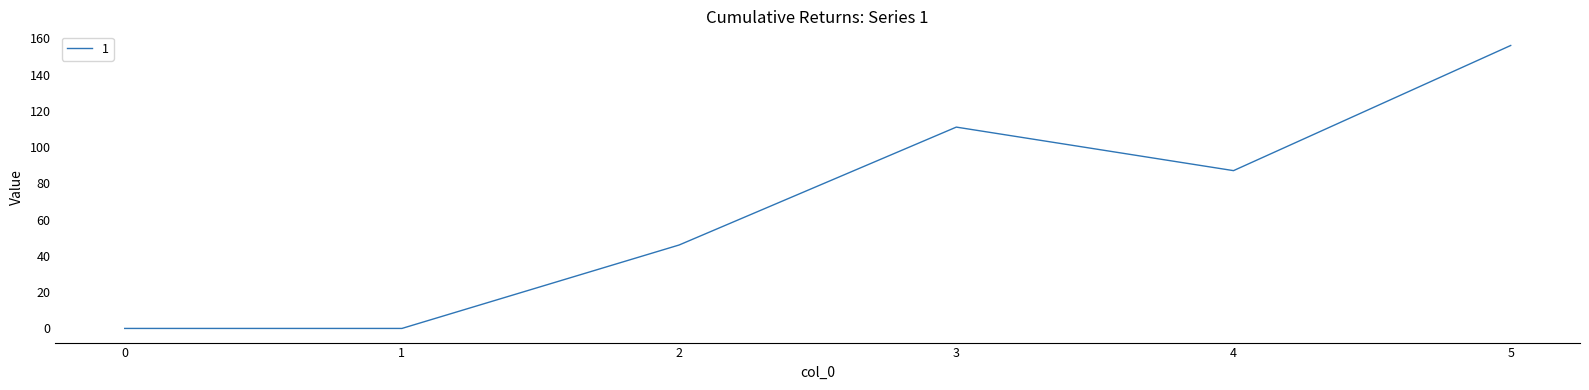

Does the chart display data point markers on the line(s)?

No